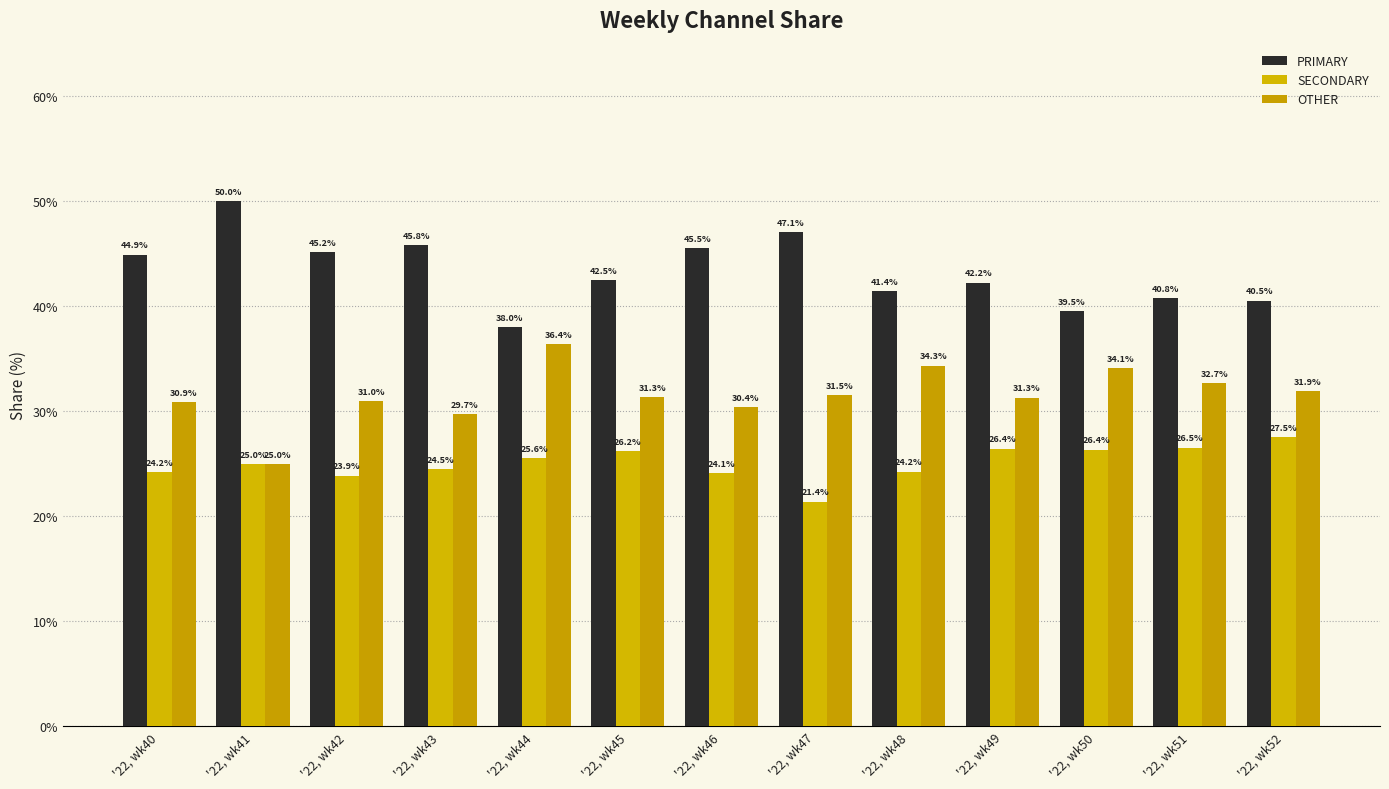

Is it true that OTHER equals 30.9 at '22, wk40?

True